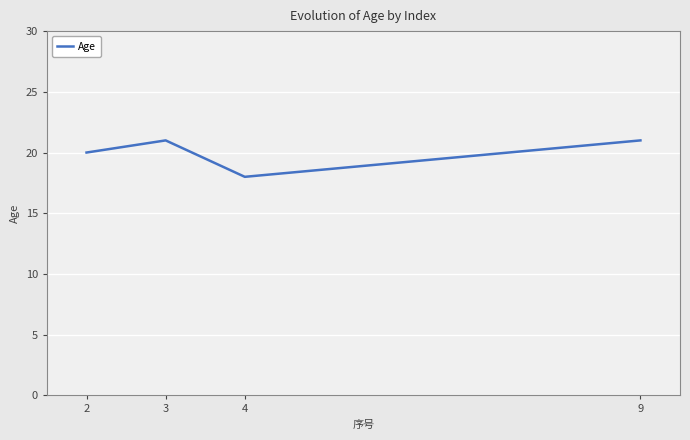

The value at 2 is 20. True or false?

True